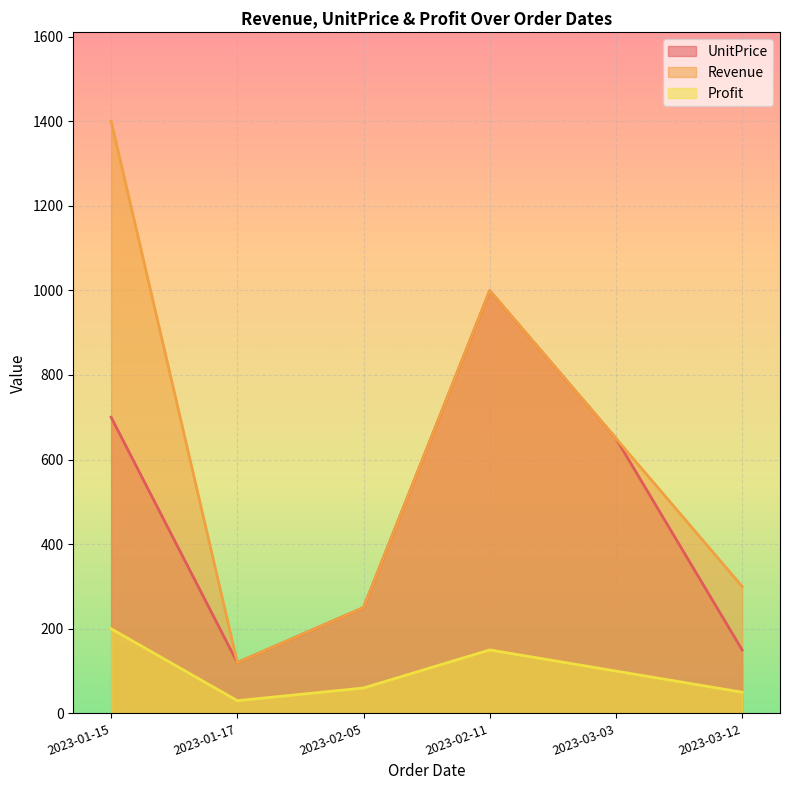

Reading left to right, transcribe all the data shown in this chart.

UnitPrice: 700	120	250	999	650	150
Revenue: 1400	120	250	999	650	300
Profit: 200	30	60	150	100	50